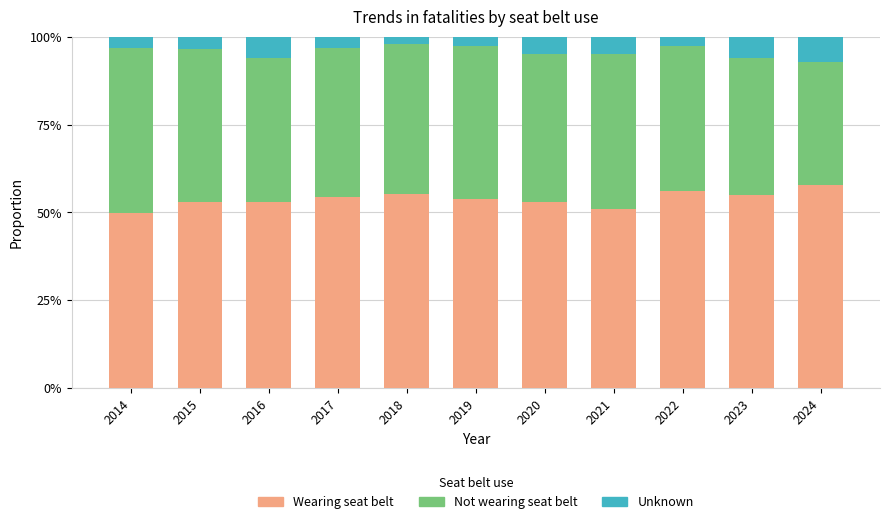

What is the total value across all series at 2019?

100.0